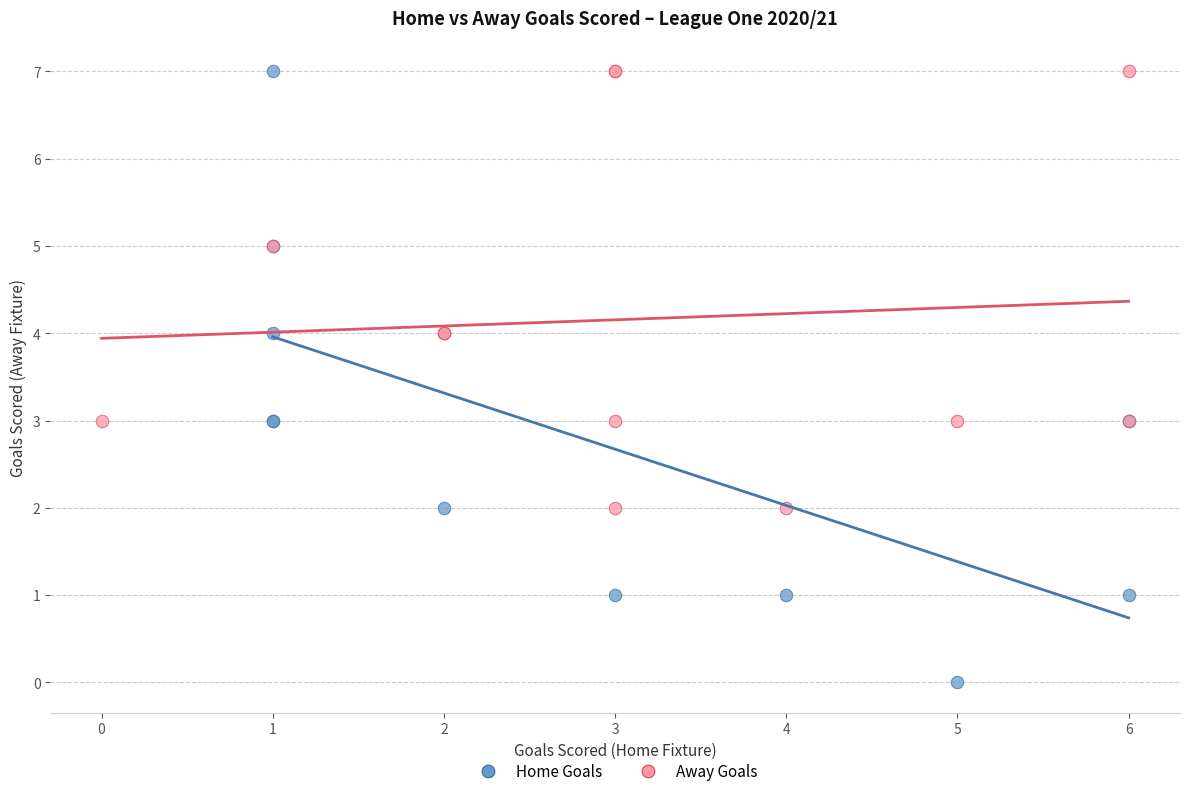

Which series reaches the minimum Y coordinate?

Home Goals